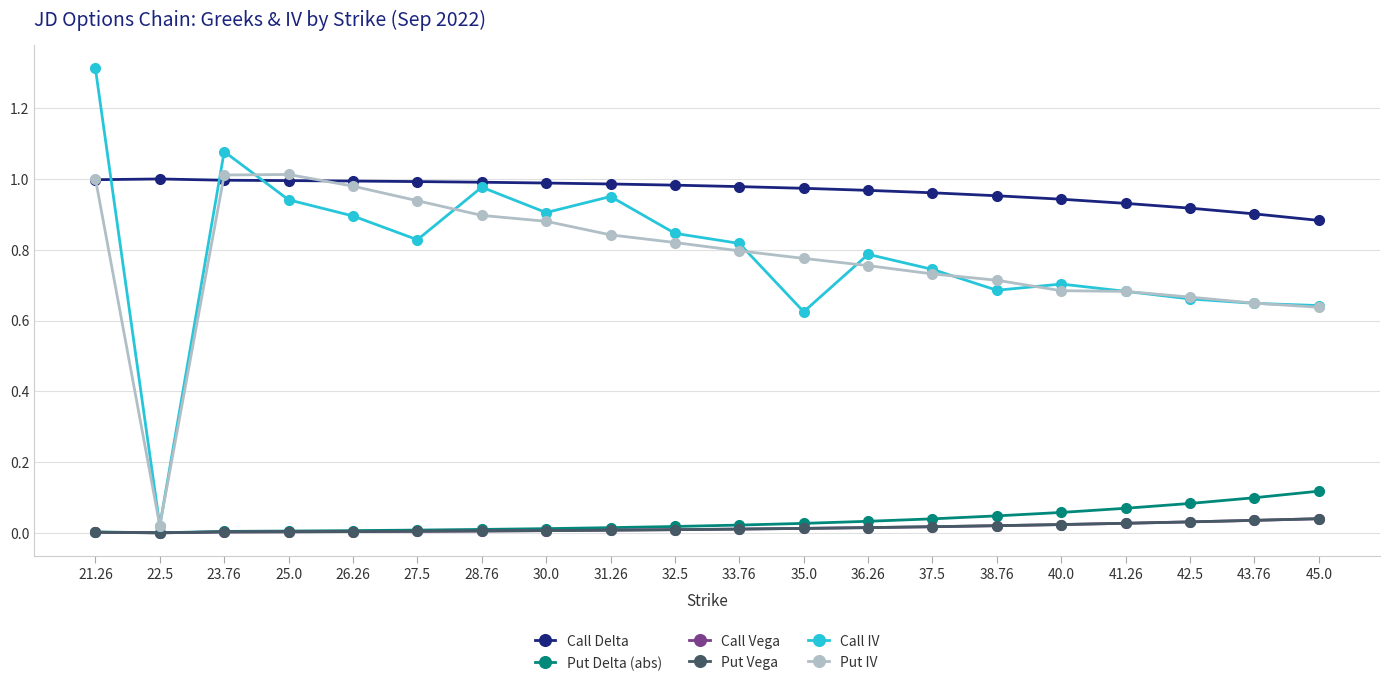

True or false: Call IV has more than 1 points higher than both neighbors.

True